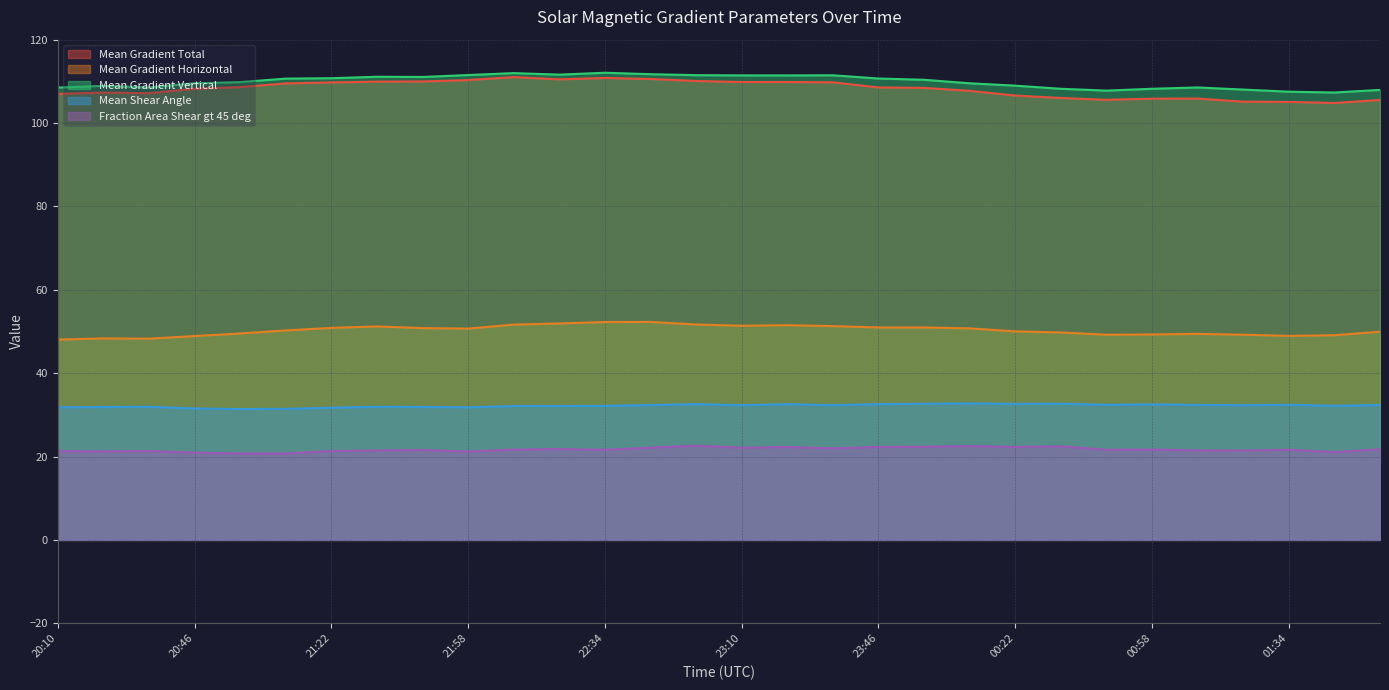

True or false: Mean Shear Angle and Fraction Area Shear gt 45 deg cross at least once.

False